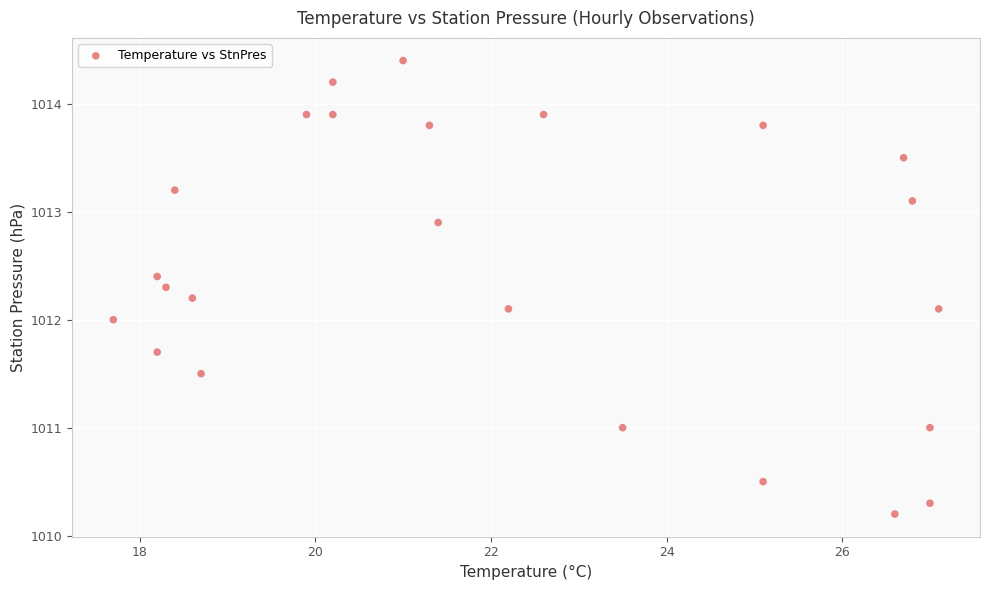

How many points are shown in the scatter plot?

24